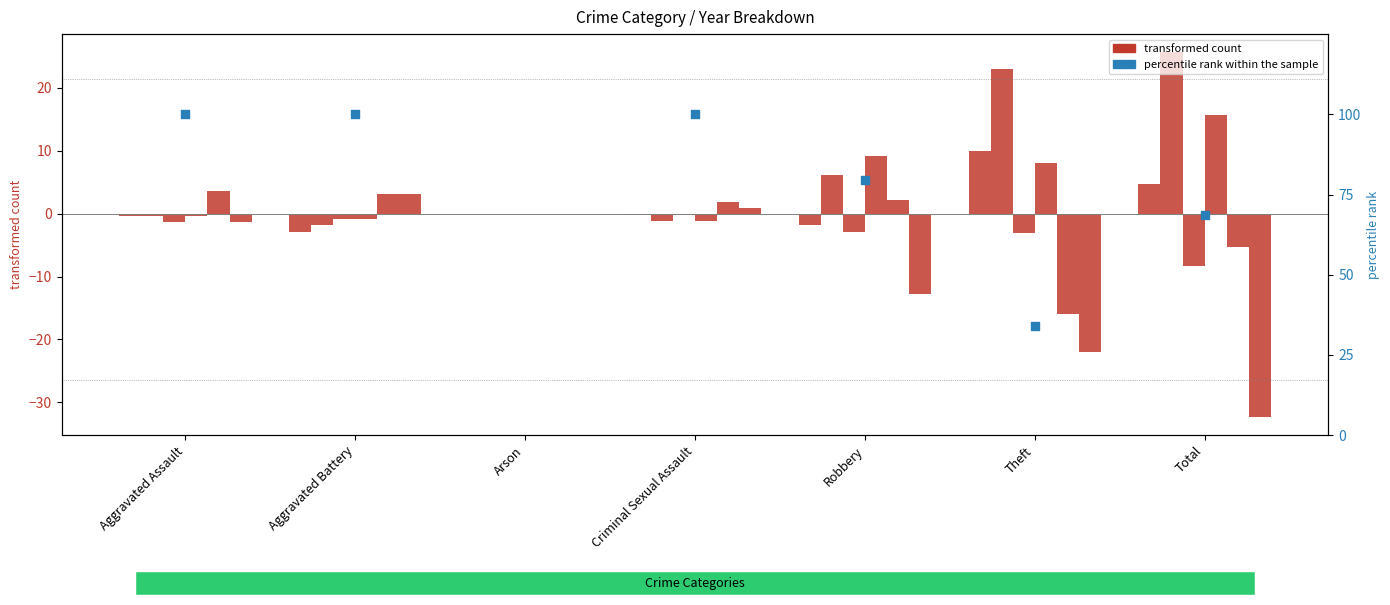

Approximately how many times larger is the value at Total compared to Theft?

2.0